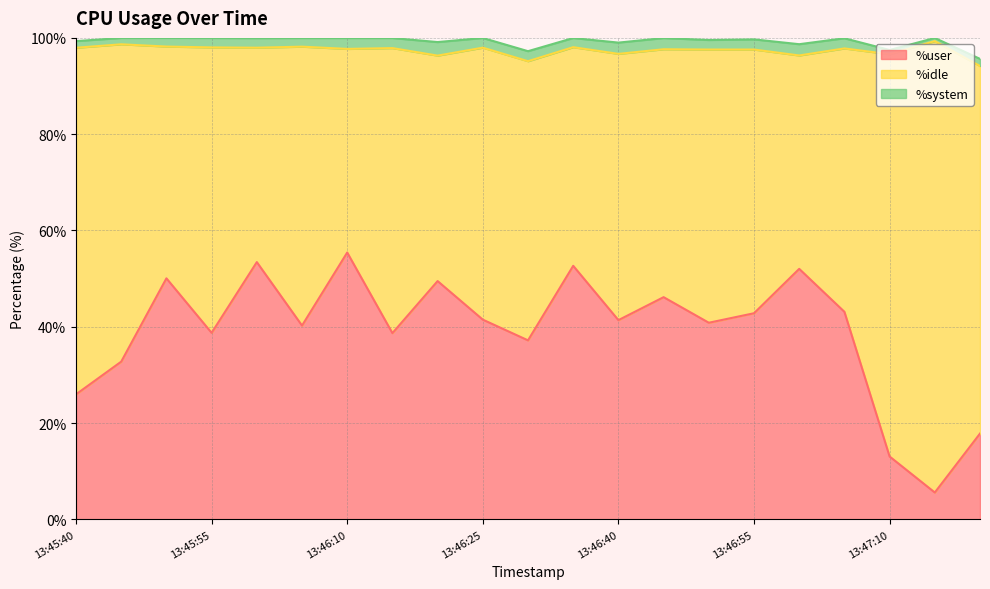

Between 13:46:50 and 13:45:45, which is larger?

13:46:50